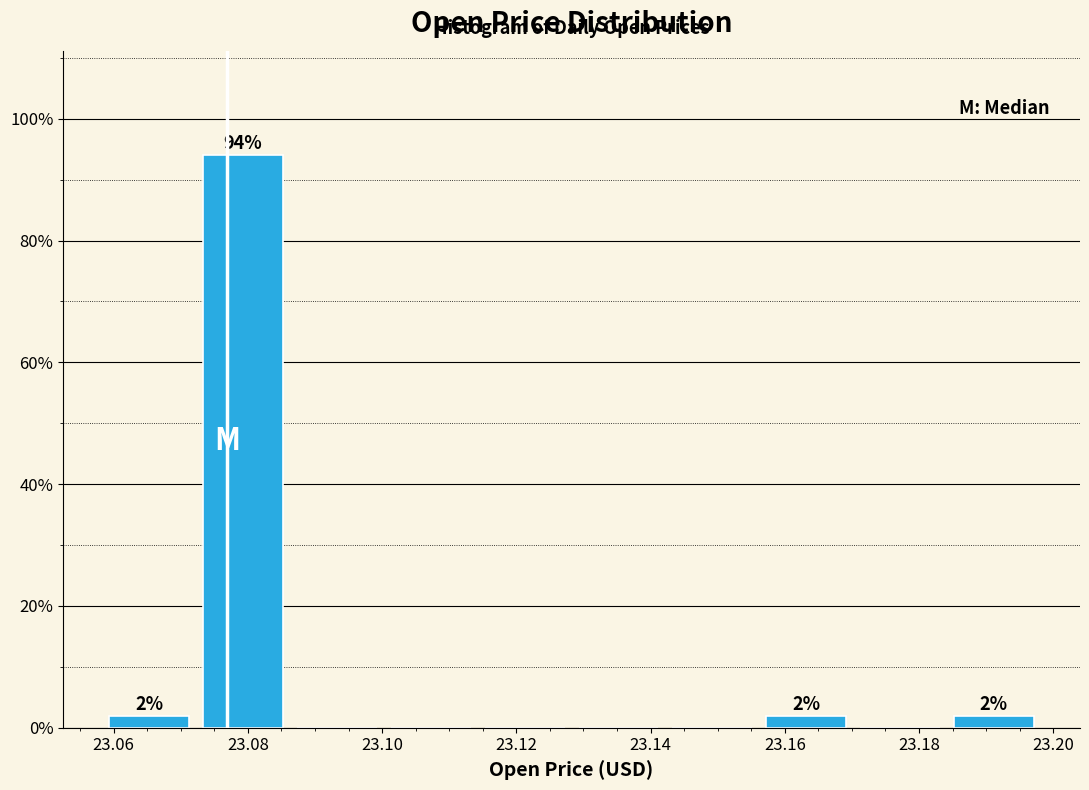

Which range on the x-axis has the tallest bar?

23.072 to 23.086